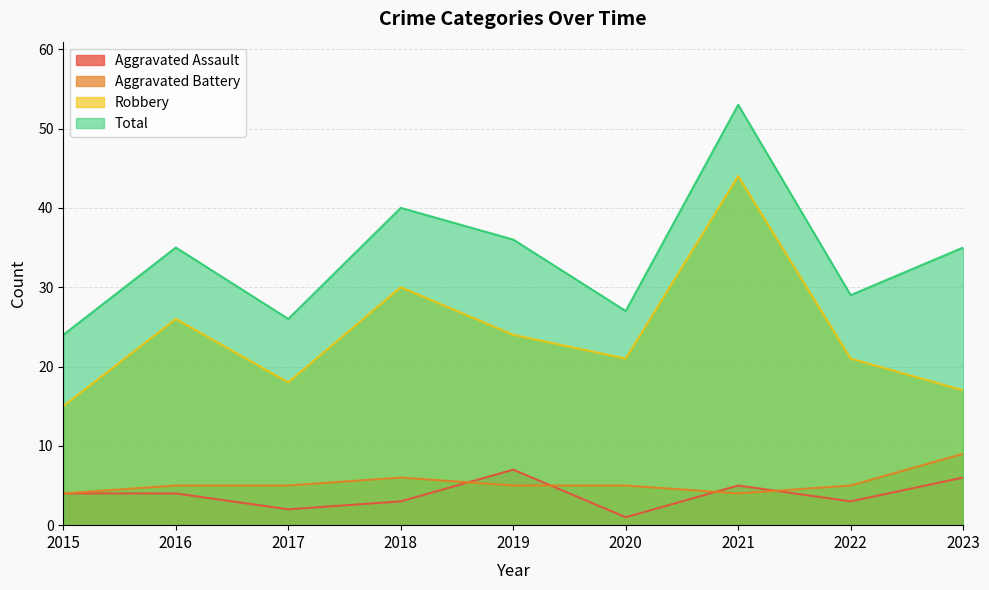

How many data points in Aggravated Assault are less than 4?

4